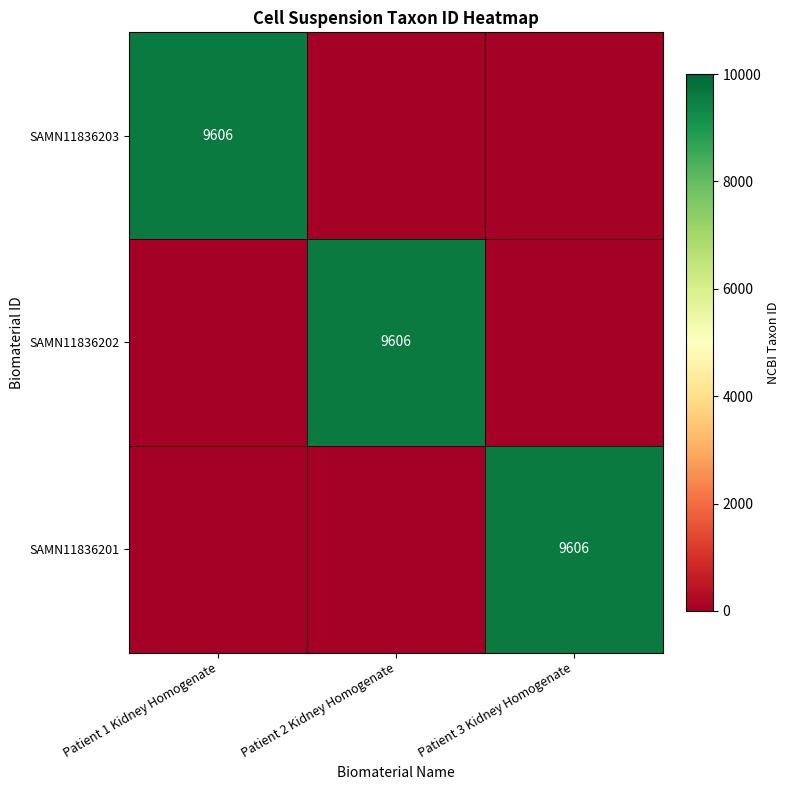

The value of SAMN11836203 at Patient 1 Kidney Homogenate is 9606. True or false?

True